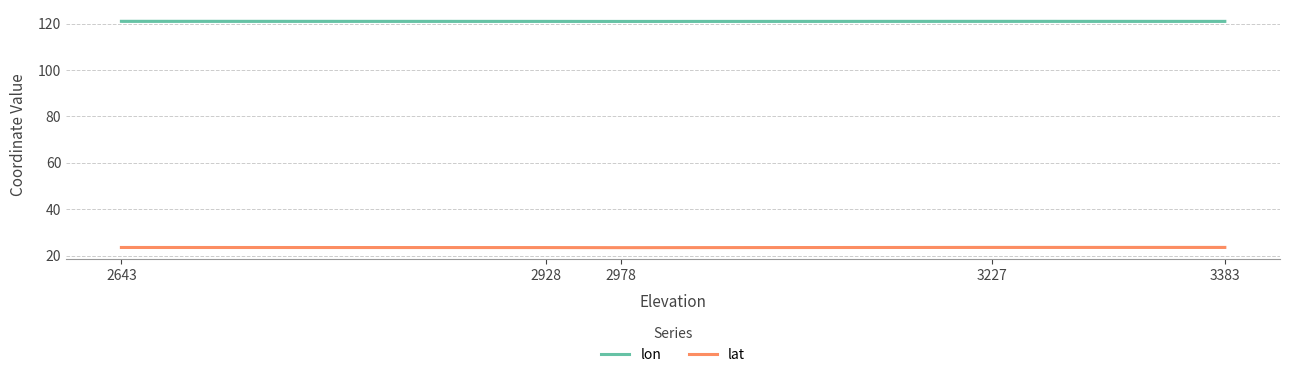

List the series in order of their peak value, highest first.

lon, lat